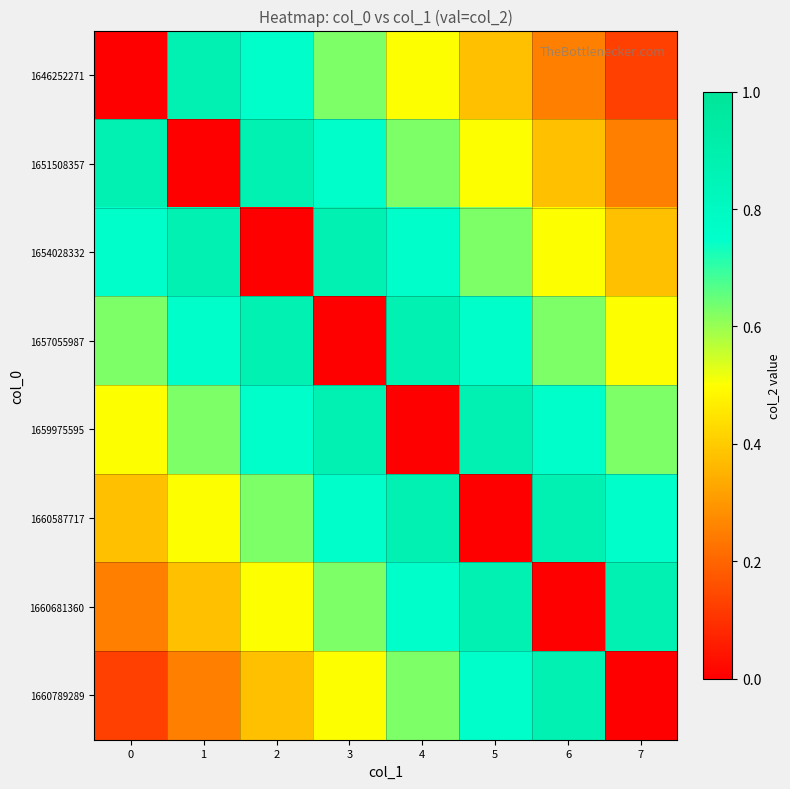

What is the difference between the highest and lowest values at 5?

0.9